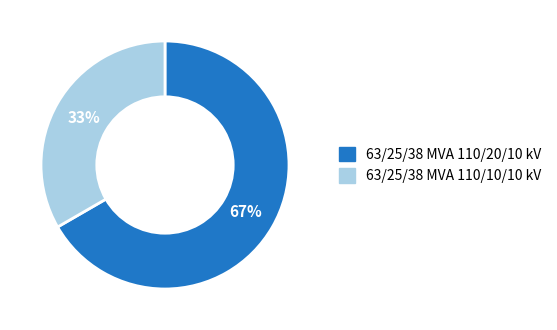

Combined, do 63/25/38 MVA 110/20/10 kV and 63/25/38 MVA 110/10/10 kV account for over 50%?

Yes